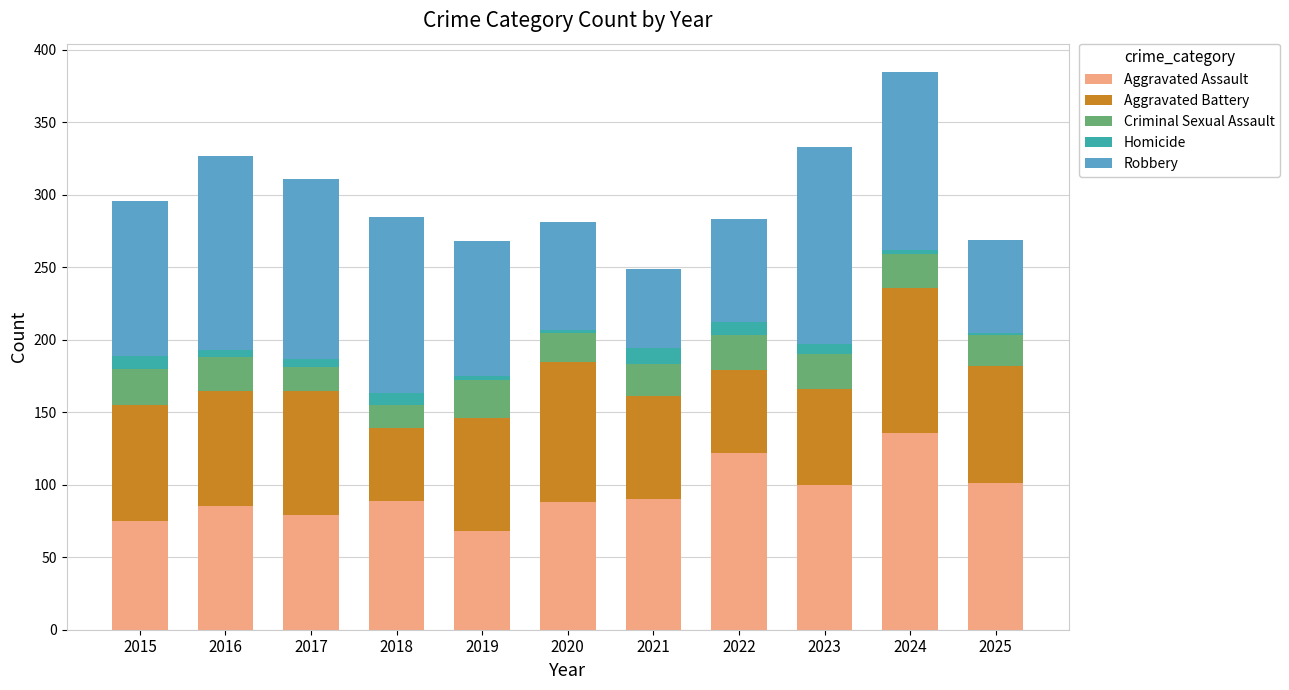

What is the total value across all series at 2023?

333